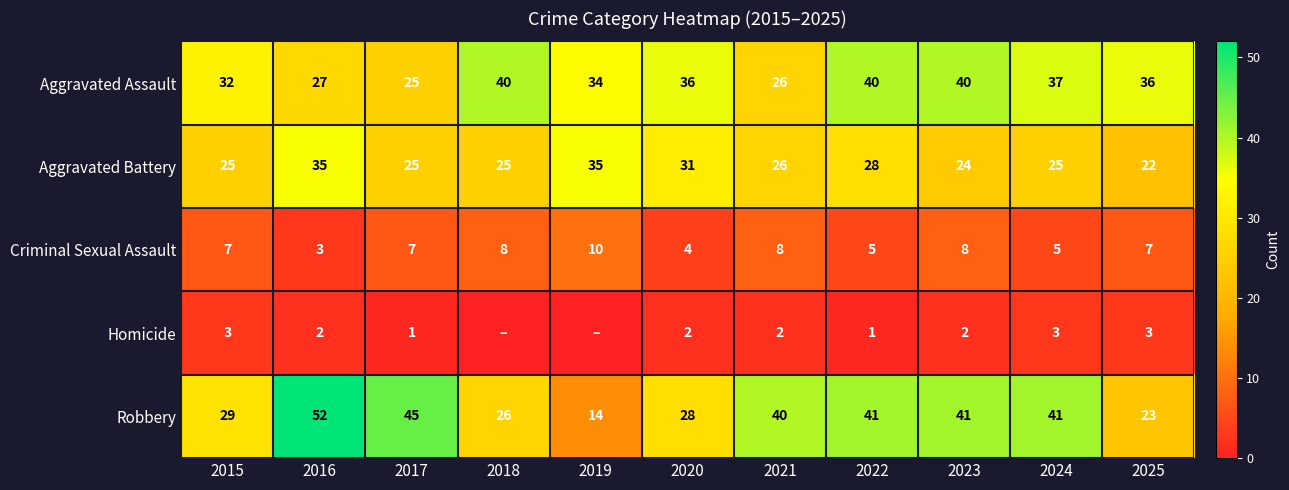

Which label corresponds to the largest value in the chart?

2016